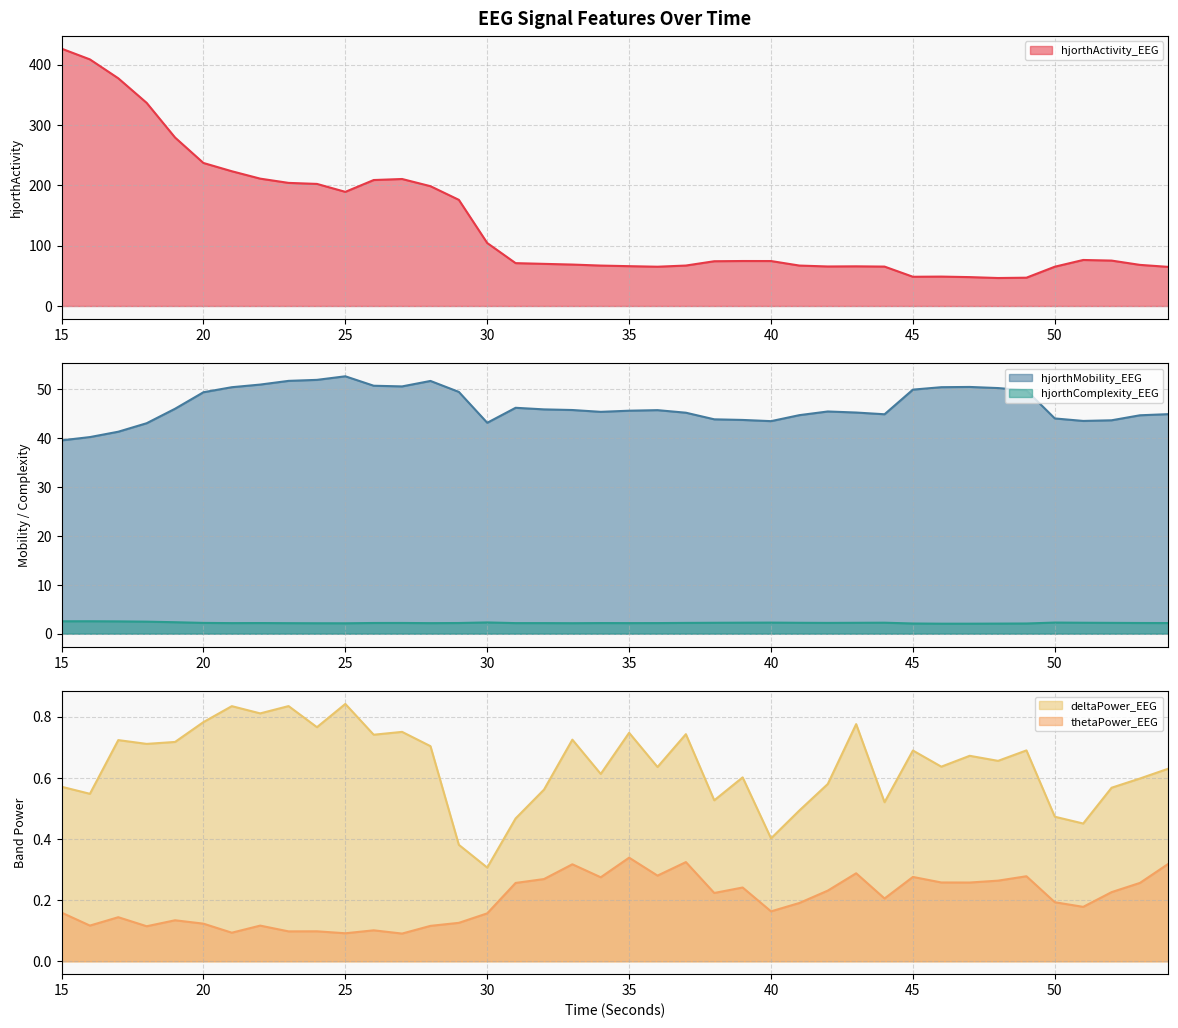

What is the spread (max minus min) of values at 42?

65.2